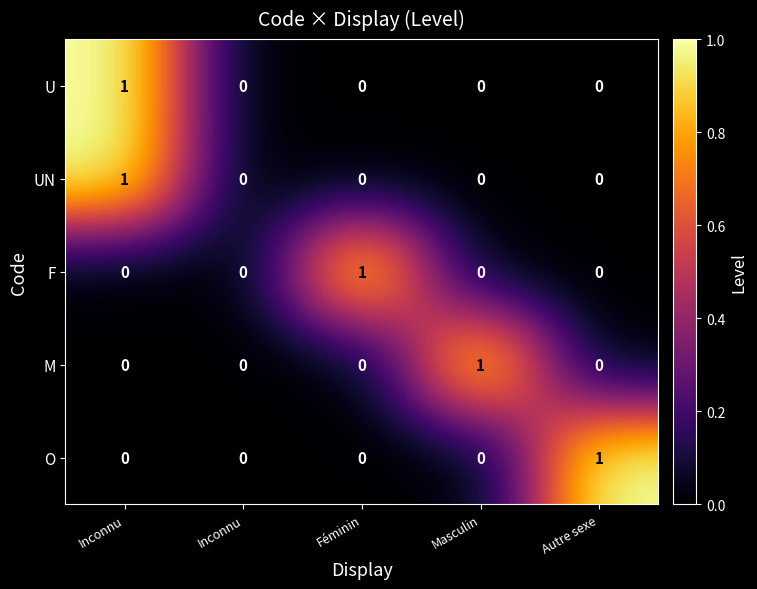

How many categories are shown in the chart?

5